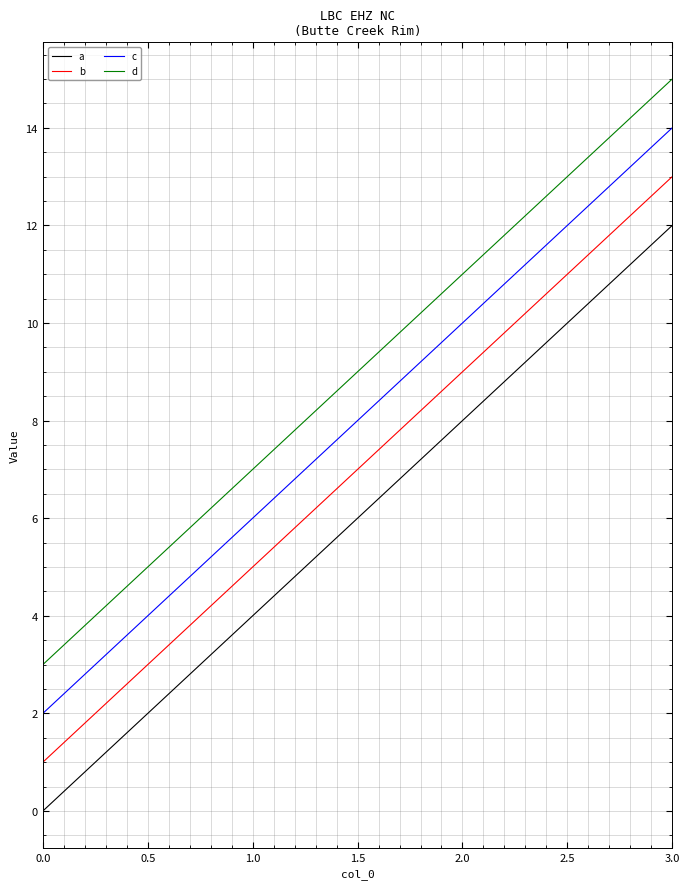

What are all the series names shown in the legend?

a, b, c, d